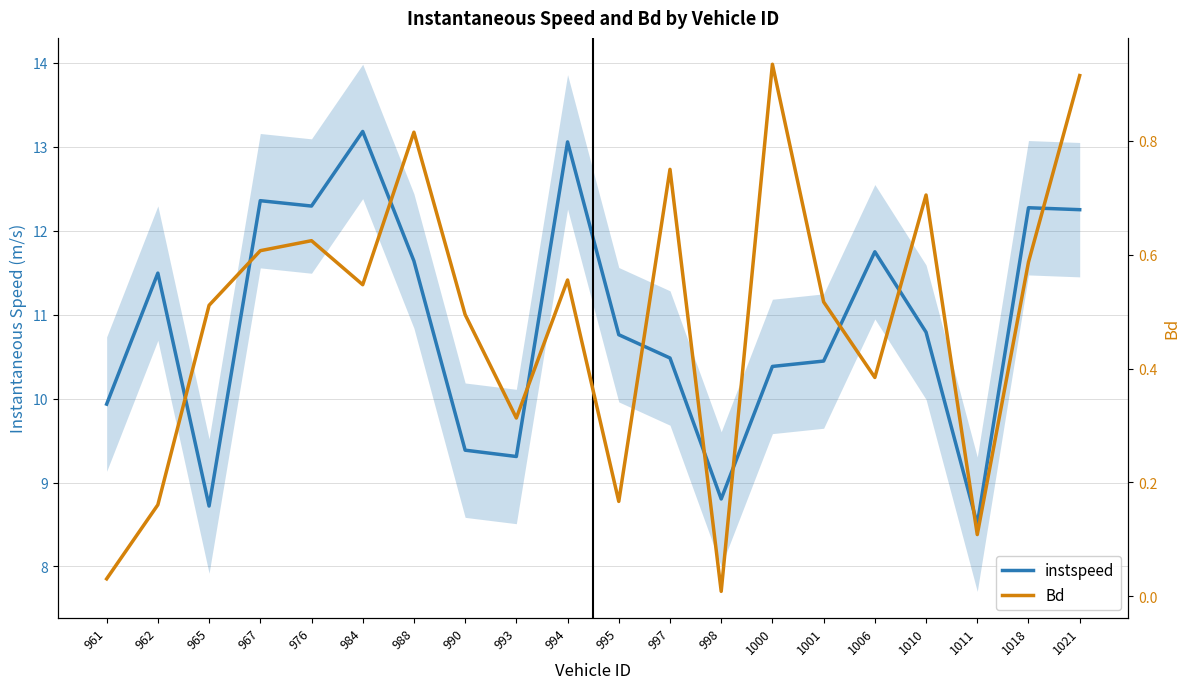

The Bd series shows 0.6 at 994. True or false?

True